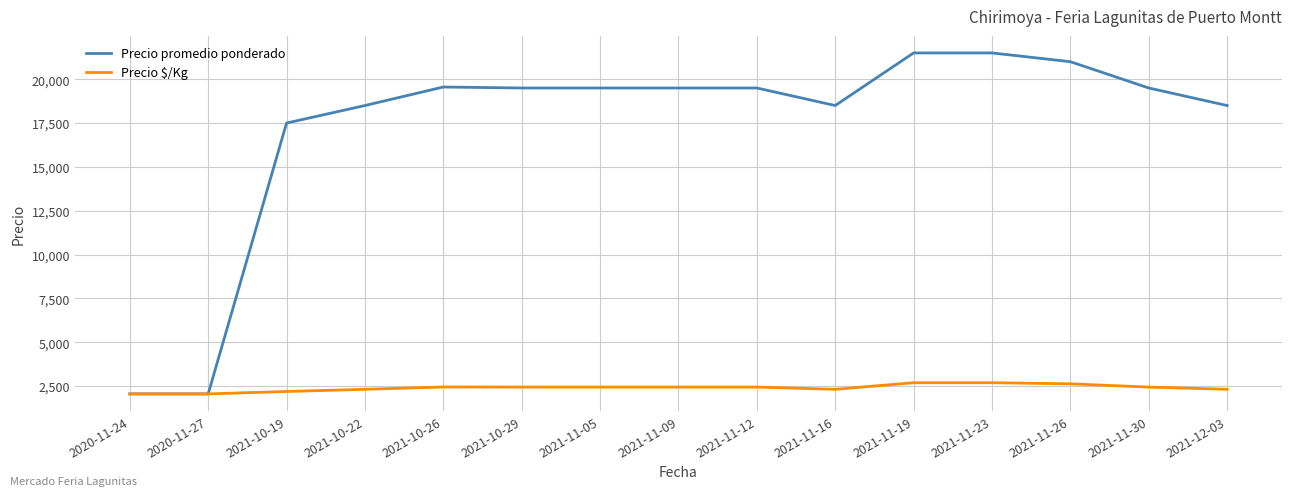

Which series has the widest spread of values?

Precio promedio ponderado